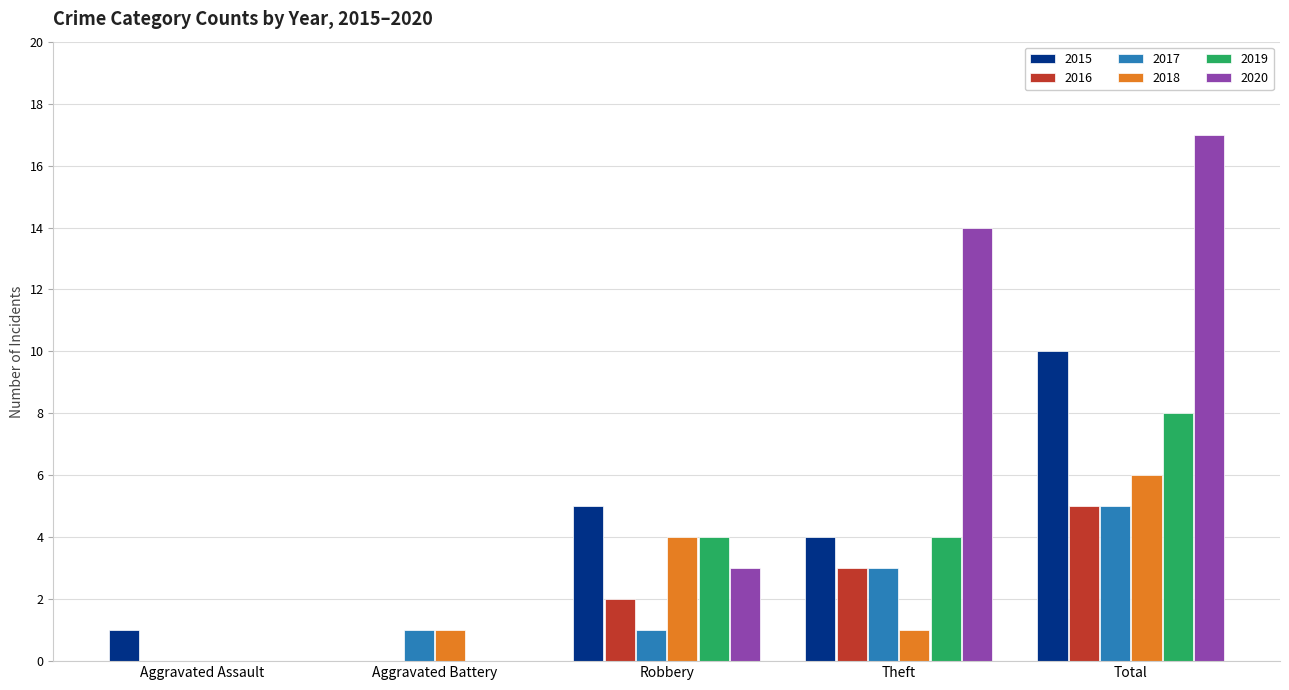

Which series has the largest total across all categories?

2020